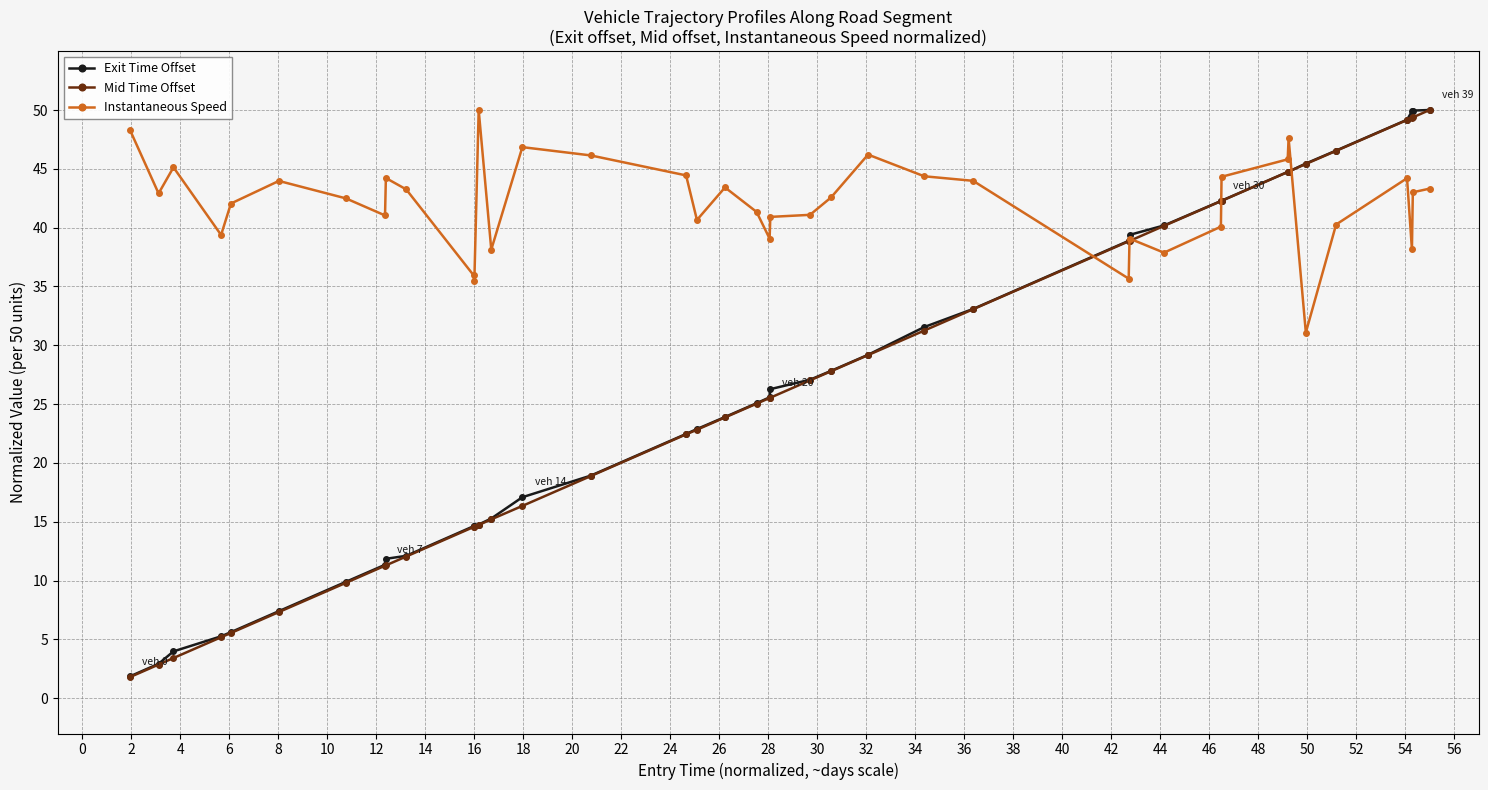

What is the lowest value of the Exit Time Offset series?

1.8